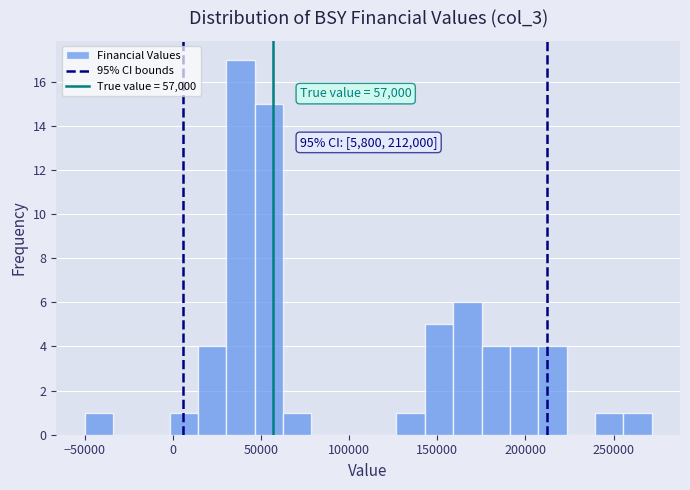

Around what value on the x-axis is the tallest bar? Give the approximate position of its centre, as read against the axis.

40000